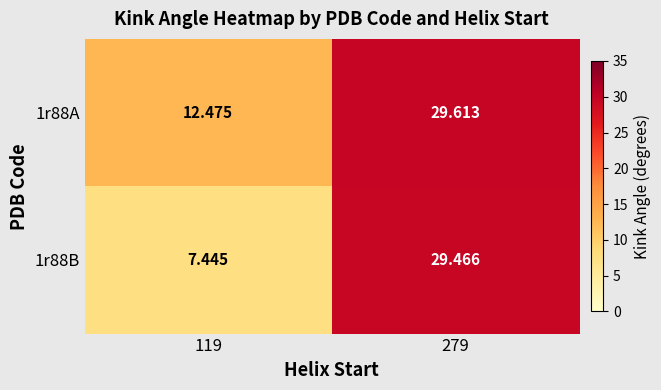

Is the value of 1r88B at 279 greater than the value of 1r88A at 279?

No